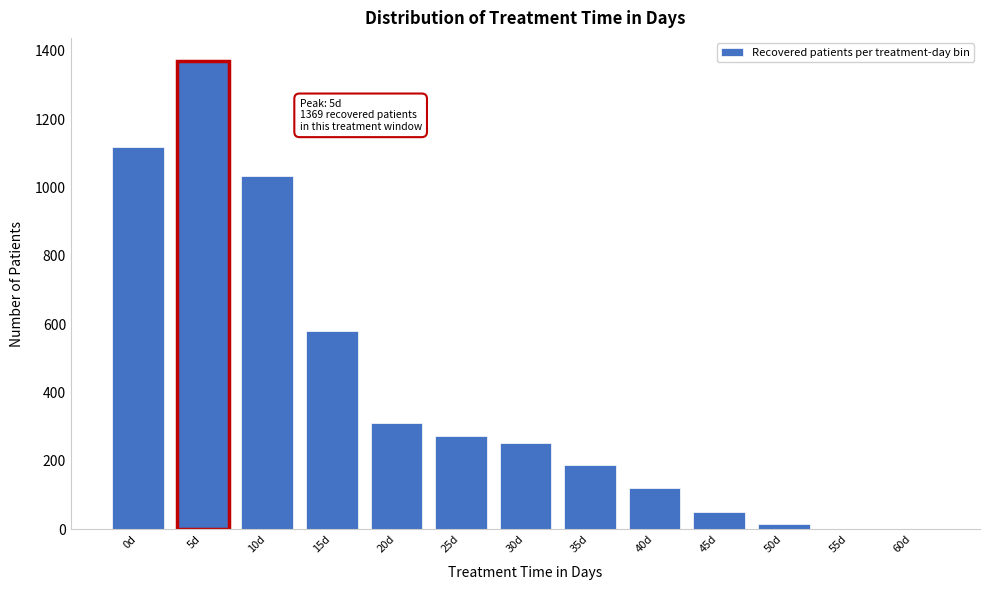

What is the change in value from 15d to 30d?

-326